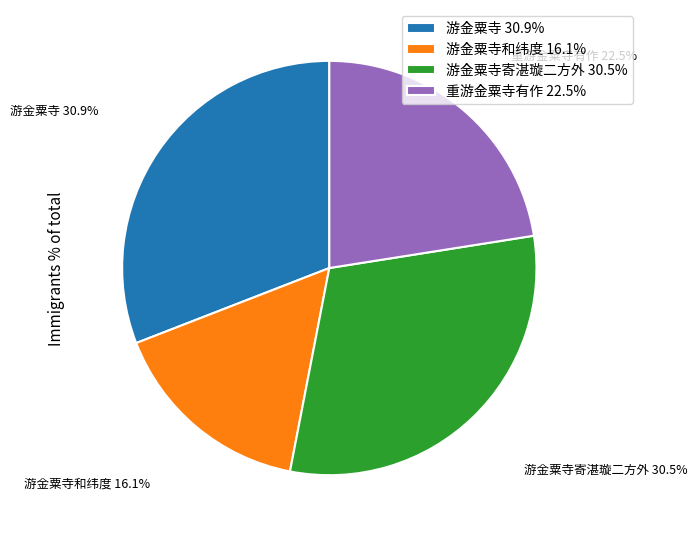

Between 游金粟寺和纬度 16.1% and 游金粟寺寄湛璇二方外 30.5%, which is larger?

游金粟寺寄湛璇二方外 30.5%